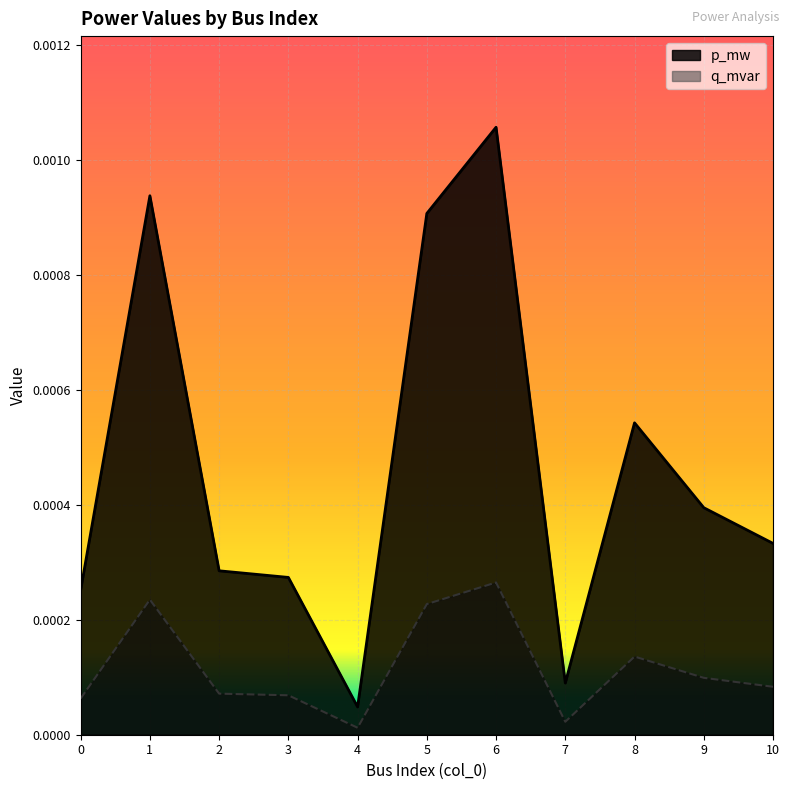

Which category has the highest value across all series?

6